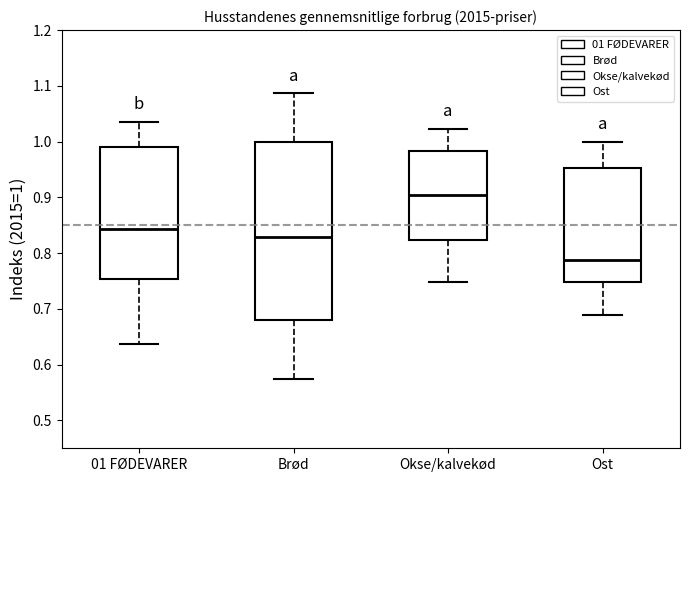

Where does the upper whisker of the box for 01 FØDEVARER end on the y-axis? The values are not printed on the chart, so give them approximately, as read against the axis.

1.04